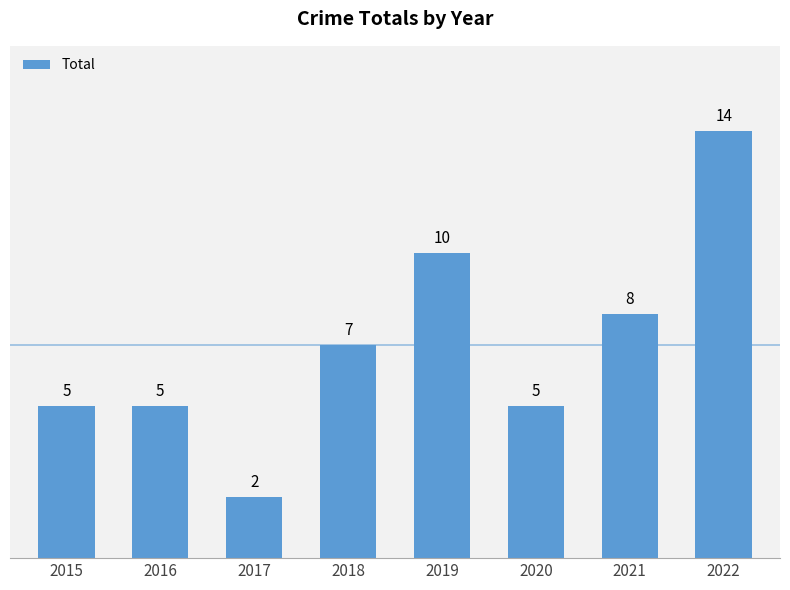

Approximately how many times larger is the value at 2017 compared to 2020?

0.4